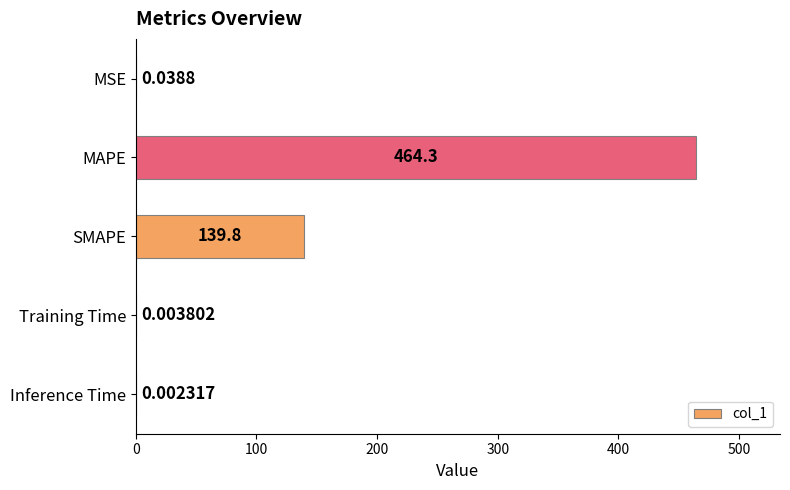

At which category does the chart reach its peak across all series?

MAPE